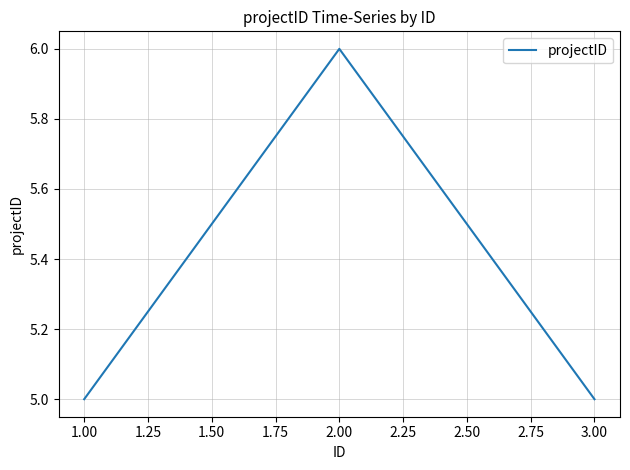

How many categories are shown in the chart?

3